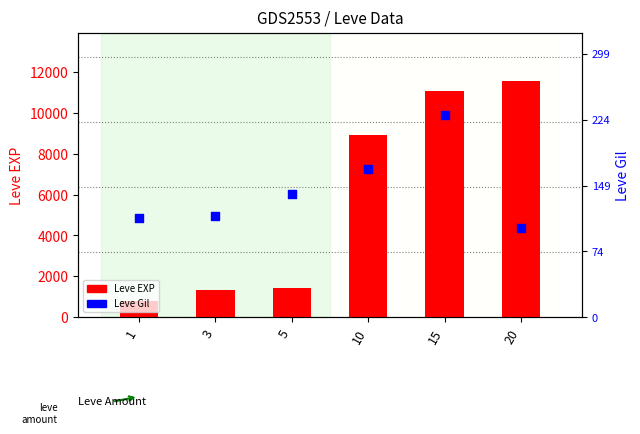

At which category is the sum across all series the highest?

20